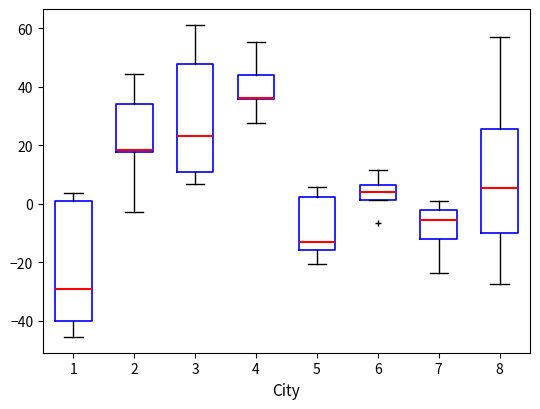

Comparing the boxes themselves (not the whiskers), which one is the tallest?

1